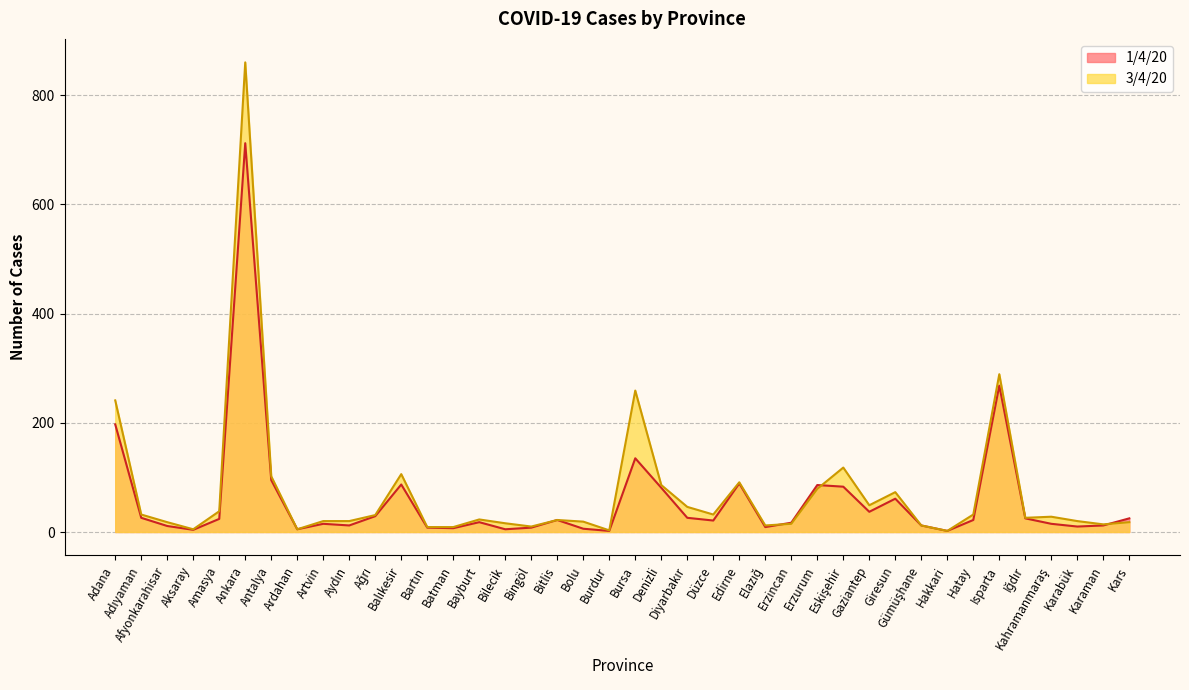

Which category has the highest value in the 1/4/20 series?

Ankara